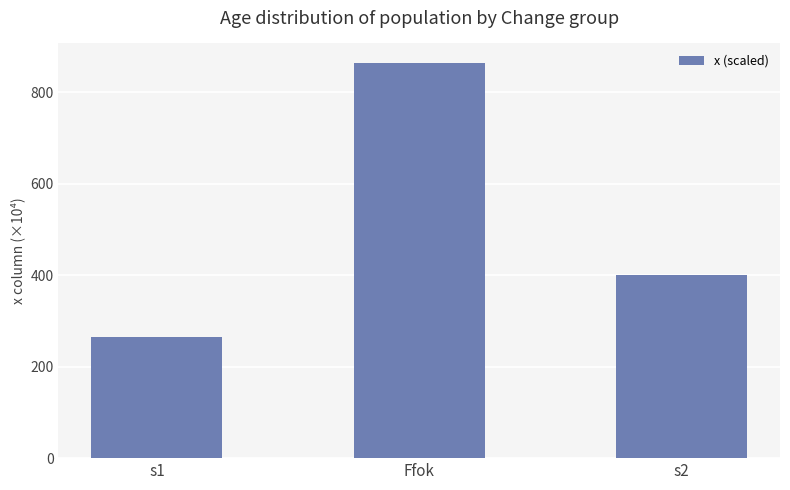

Is it true that the value at s2 is 400.1?

True